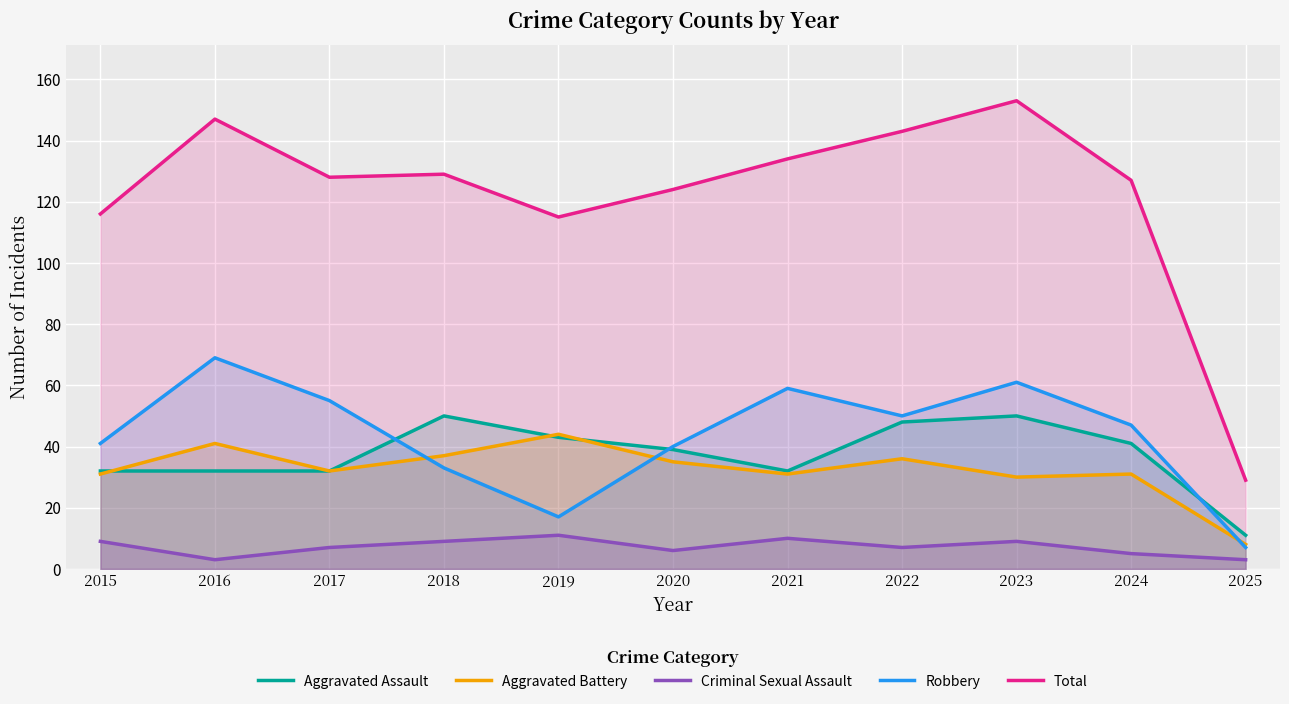

Reading right to left, transcribe all the data shown in this chart.

Aggravated Assault: 11	41	50	48	32	39	43	50	32	32	32
Aggravated Battery: 8	31	30	36	31	35	44	37	32	41	31
Criminal Sexual Assault: 3	5	9	7	10	6	11	9	7	3	9
Robbery: 7	47	61	50	59	40	17	33	55	69	41
Total: 29	127	153	143	134	124	115	129	128	147	116